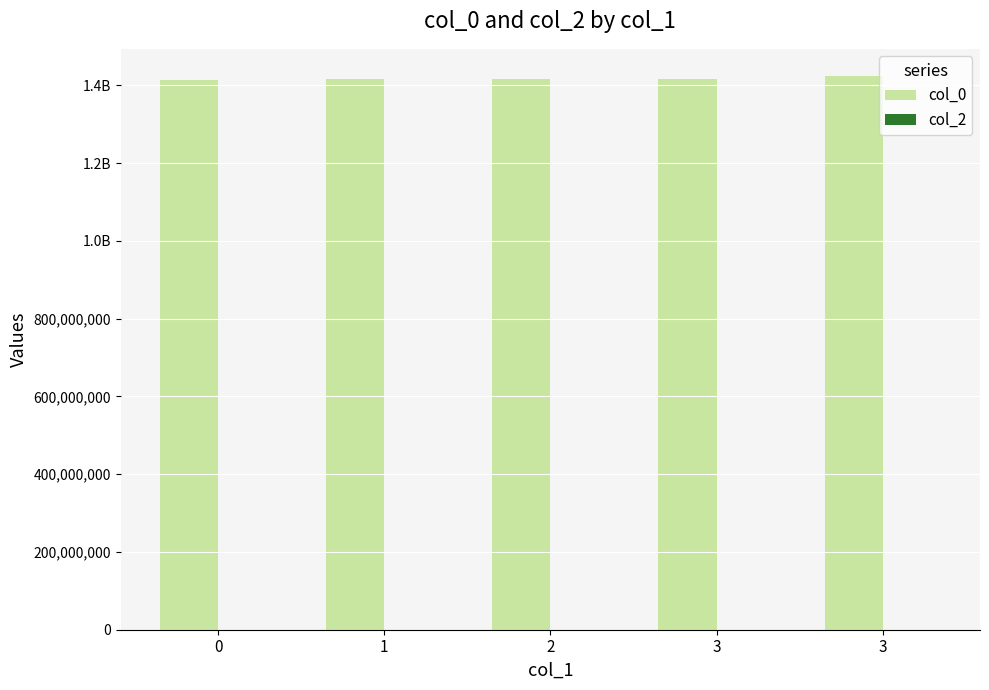

Reading left to right, what are all the values shown in this chart?

col_0: 1413562044	1415131931	1416179526	1417306325	1422633345
col_2: 0	0	0	0	0